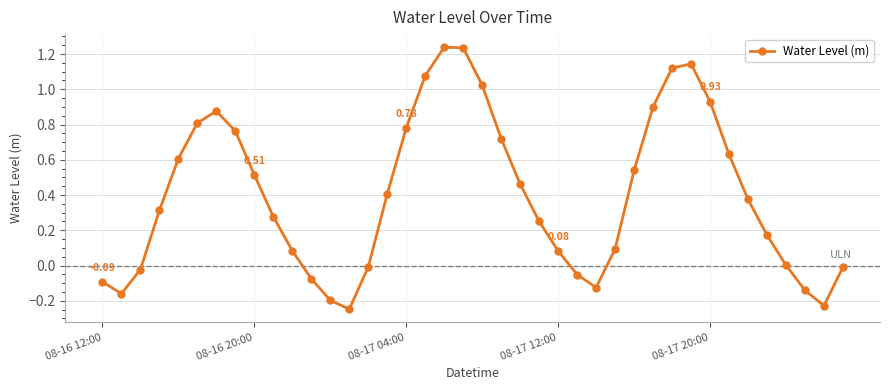

How many points are higher than both their immediate neighbors (excluding endpoints)?

3